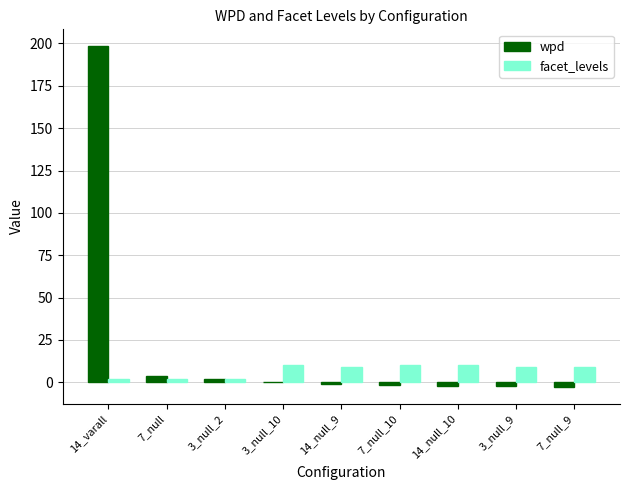

What is the sum of all wpd values?

195.0